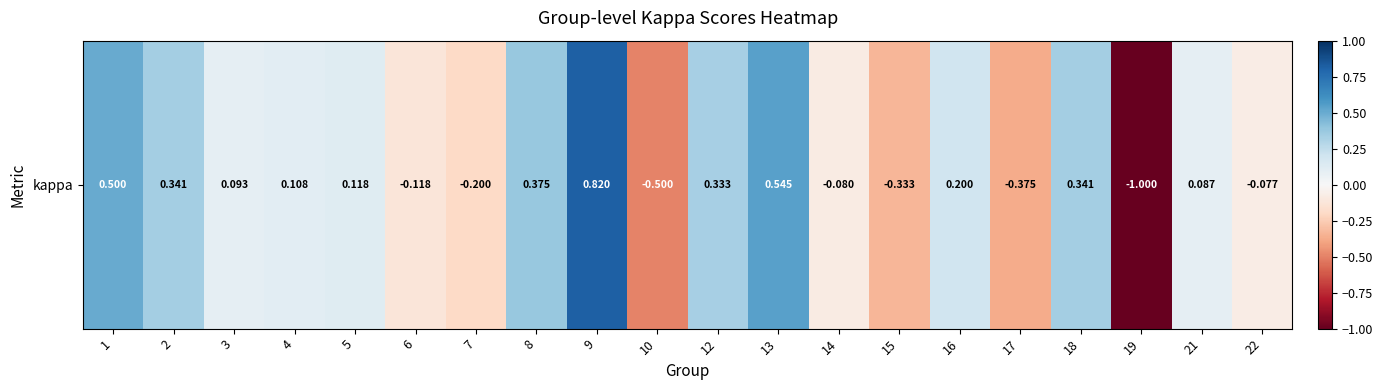

Reading left to right, list all the values displayed in this chart.

1=0.5	2=0.3	3=0.1	4=0.1	5=0.1	6=-0.1	7=-0.2	8=0.4	9=0.8	10=-0.5	12=0.3	13=0.5	14=-0.1	15=-0.3	16=0.2	17=-0.4	18=0.3	19=-1.0	21=0.1	22=-0.1